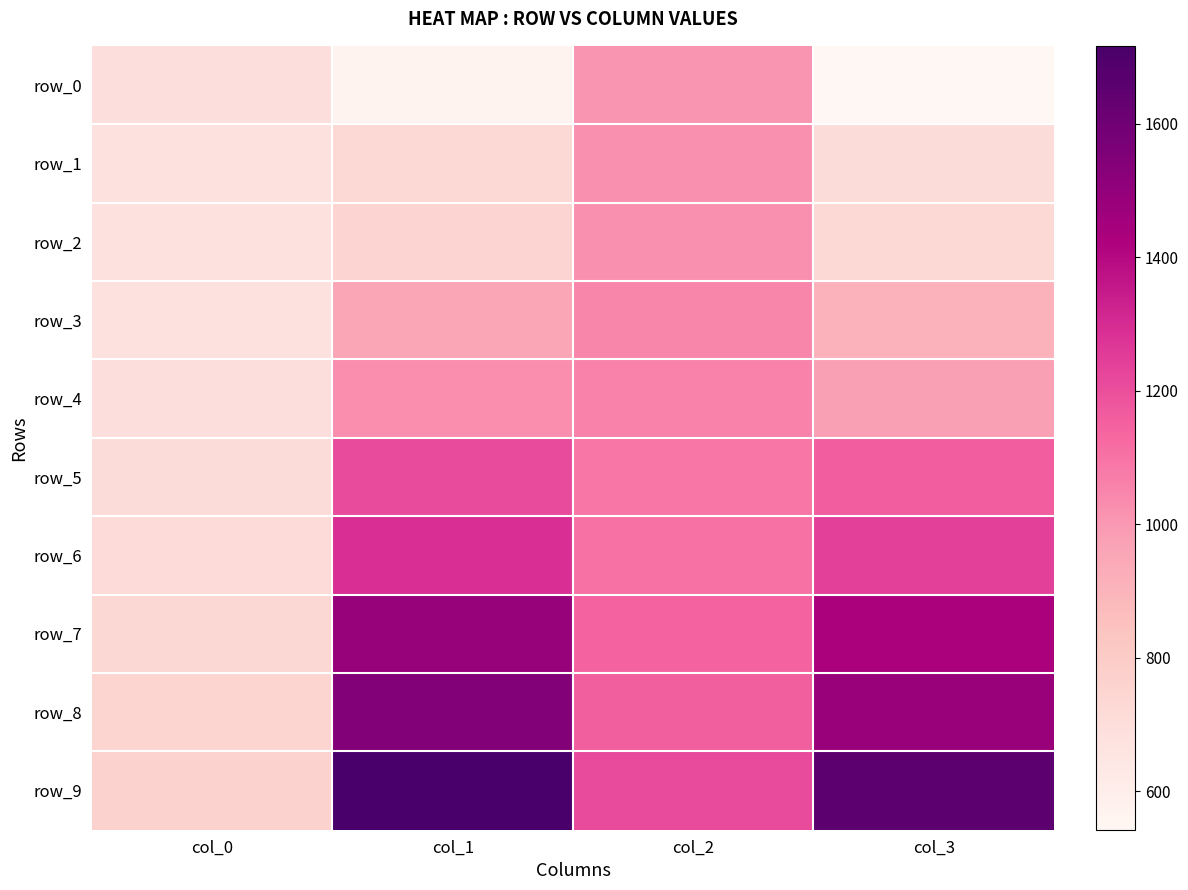

Is the value of row_3 at col_2 greater than the value of row_7 at col_0?

Yes